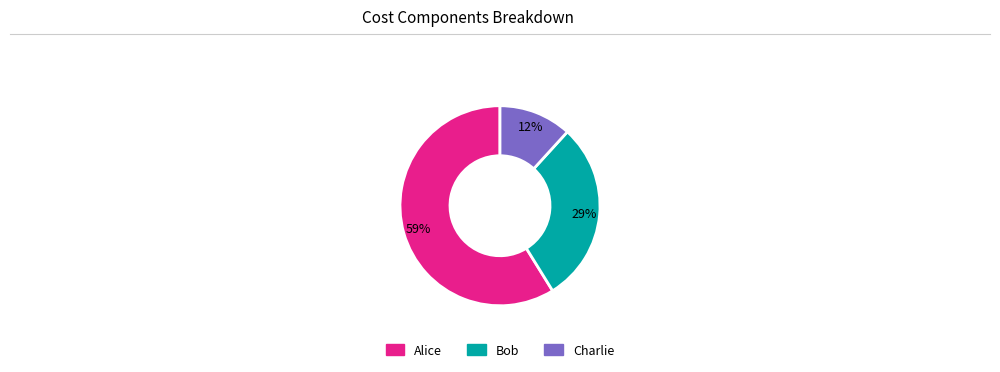

Do Alice and Charlie together represent more than half of the pie?

Yes